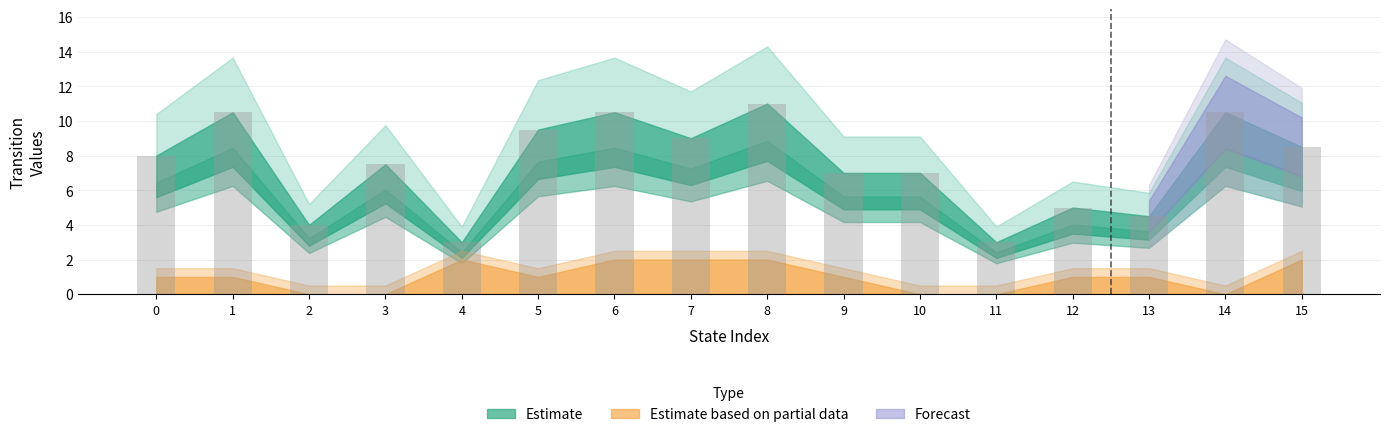

How many bars are there in total?

16